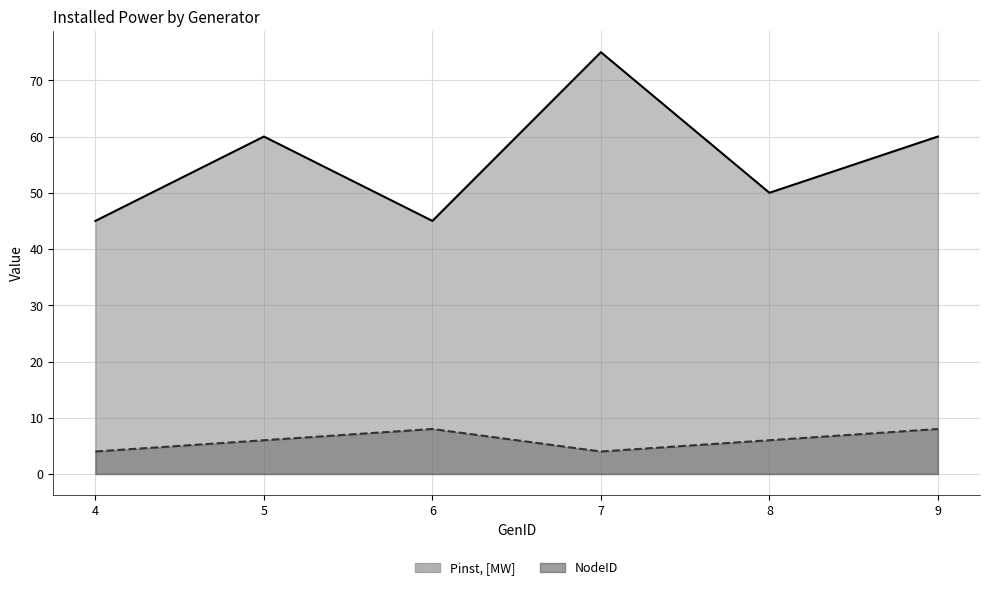

Which series has the largest total across all categories?

Pinst, [MW]